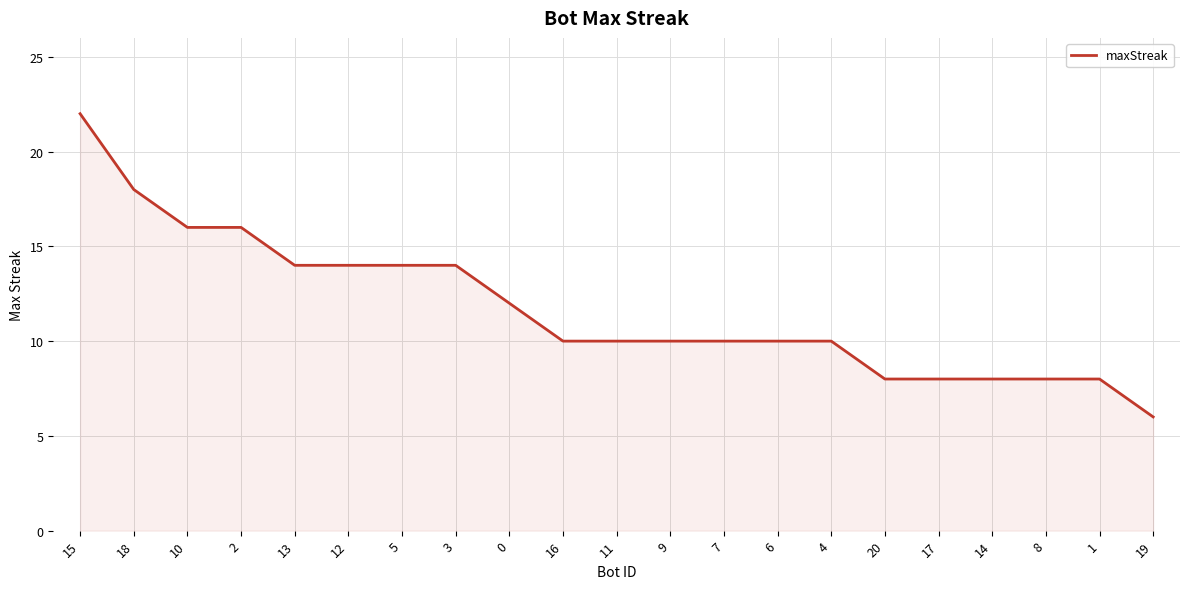

Reading left to right, list all the values displayed in this chart.

22	18	16	16	14	14	14	14	12	10	10	10	10	10	10	8	8	8	8	8	6